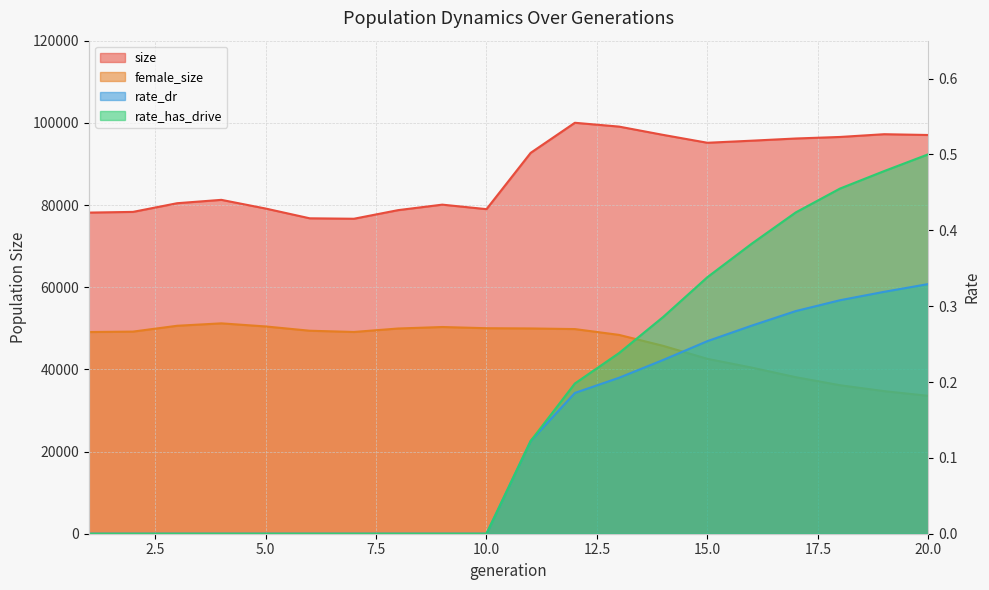

What is the maximum value for female_size?

51200.0